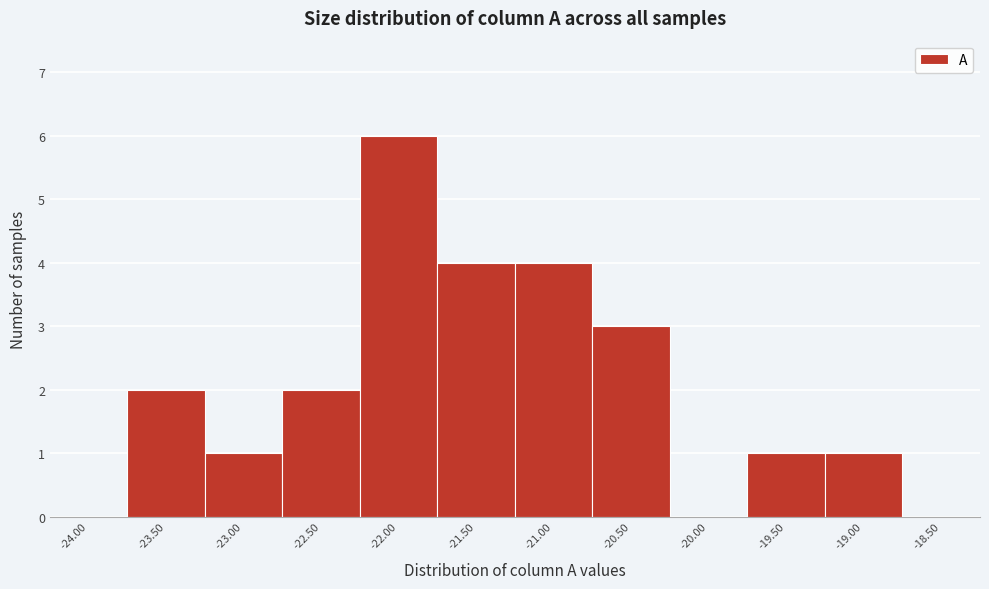

Reading left to right, what are all the values shown in this chart?

-24.00=0	-23.50=2	-23.00=1	-22.50=2	-22.00=6	-21.50=4	-21.00=4	-20.50=3	-20.00=0	-19.50=1	-19.00=1	-18.50=0